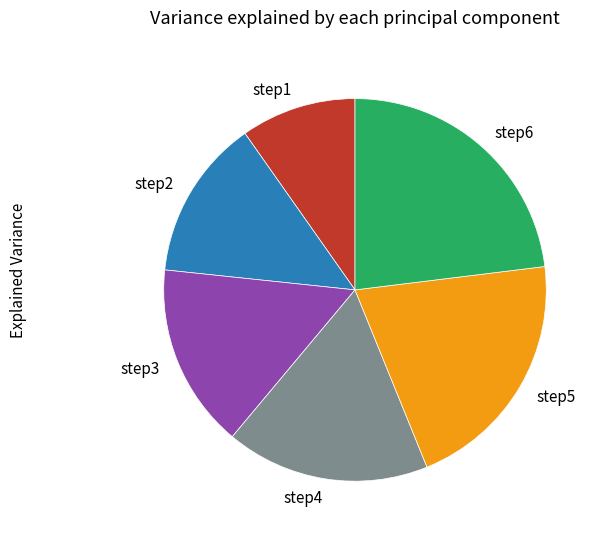

What is the largest slice in the pie chart?

step6